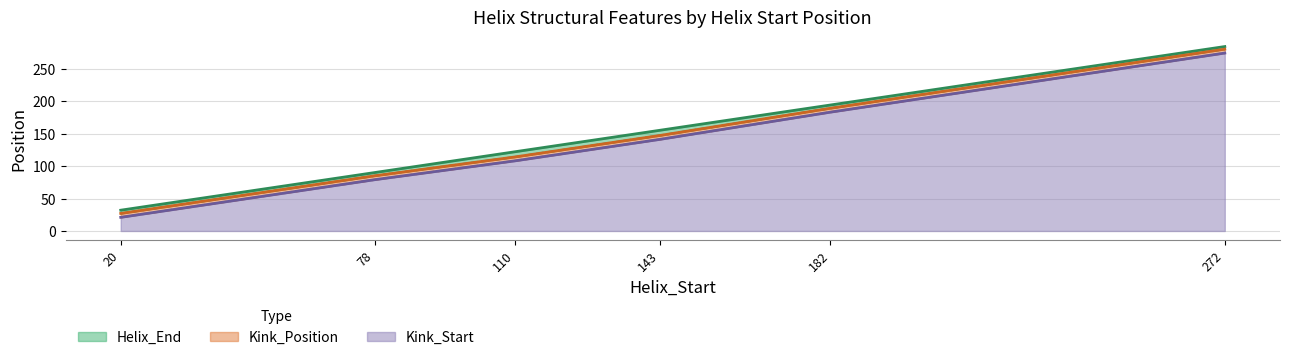

Where does the Kink_Position series first go above 147?

182